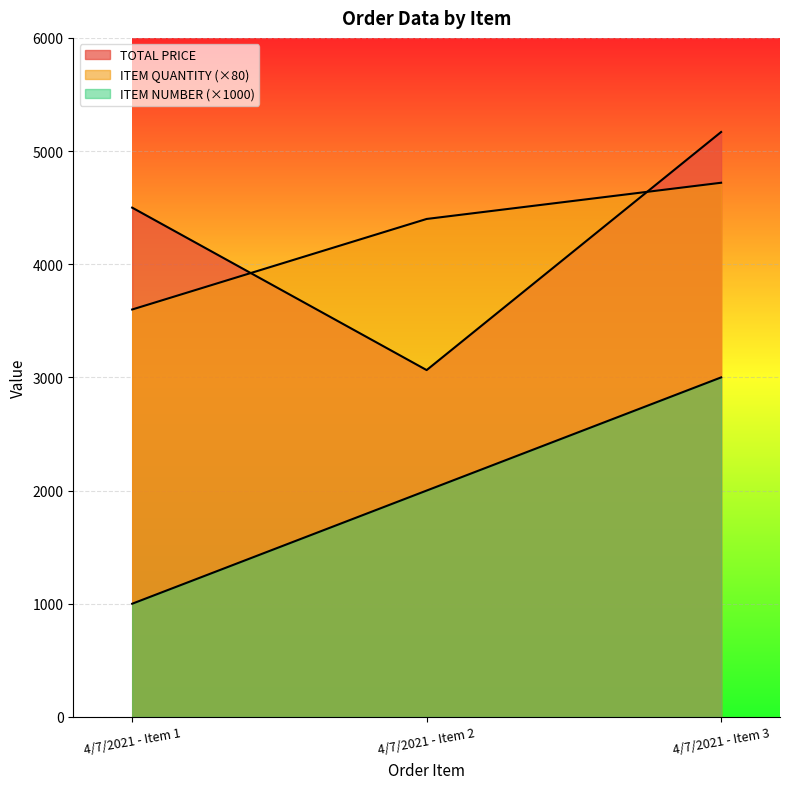

How many lines are shown in the chart?

3